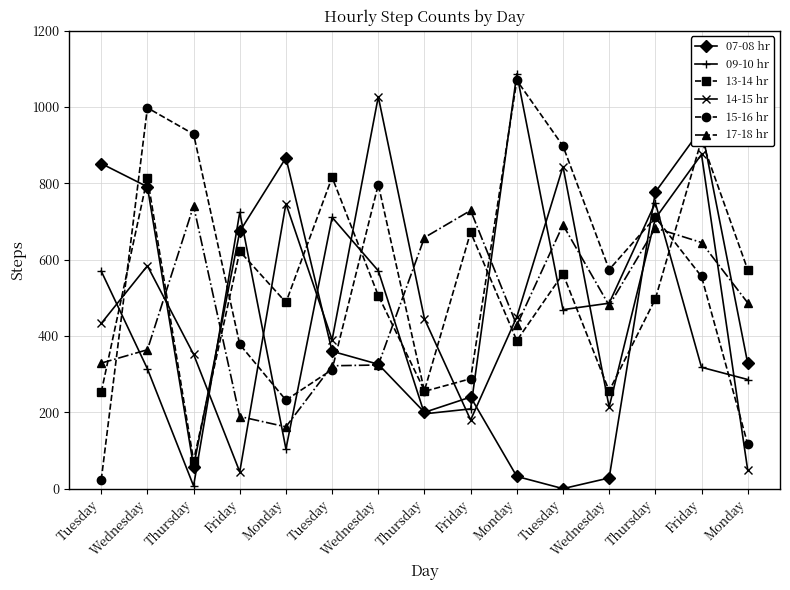

At which category is the sum across all series the highest?

Friday